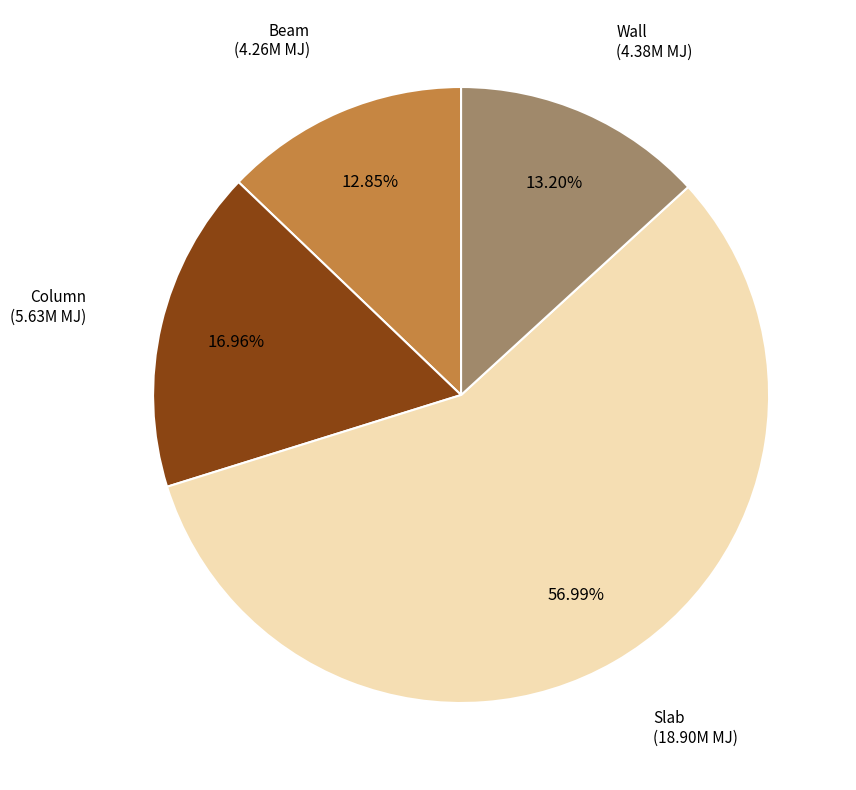

To the nearest percent, what is the difference between the largest and smallest slice percentages?

44%